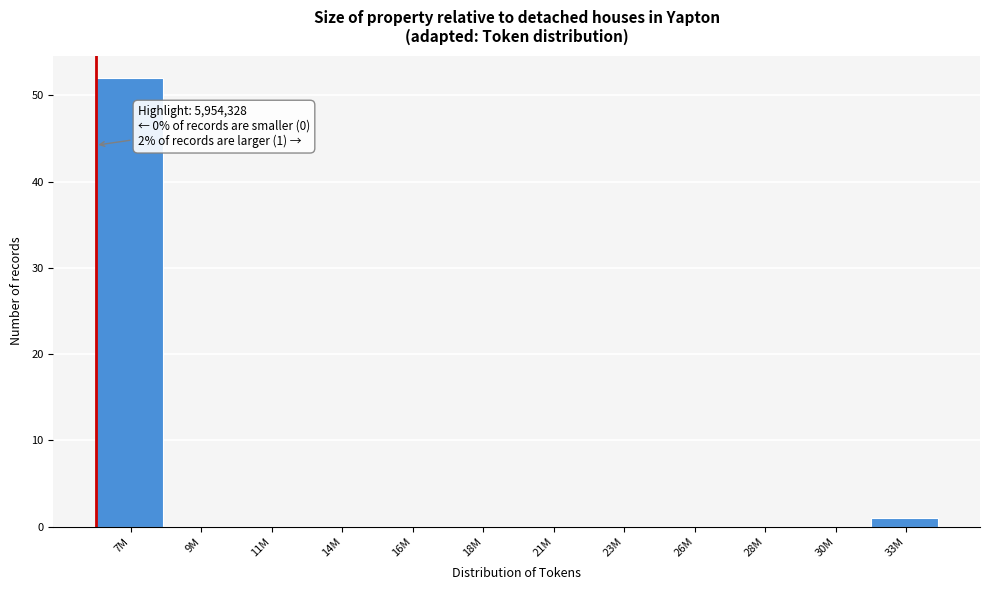

Reading right to left, extract all data points from this chart.

33M=1	30M=0	28M=0	26M=0	23M=0	21M=0	18M=0	16M=0	14M=0	11M=0	9M=0	7M=52